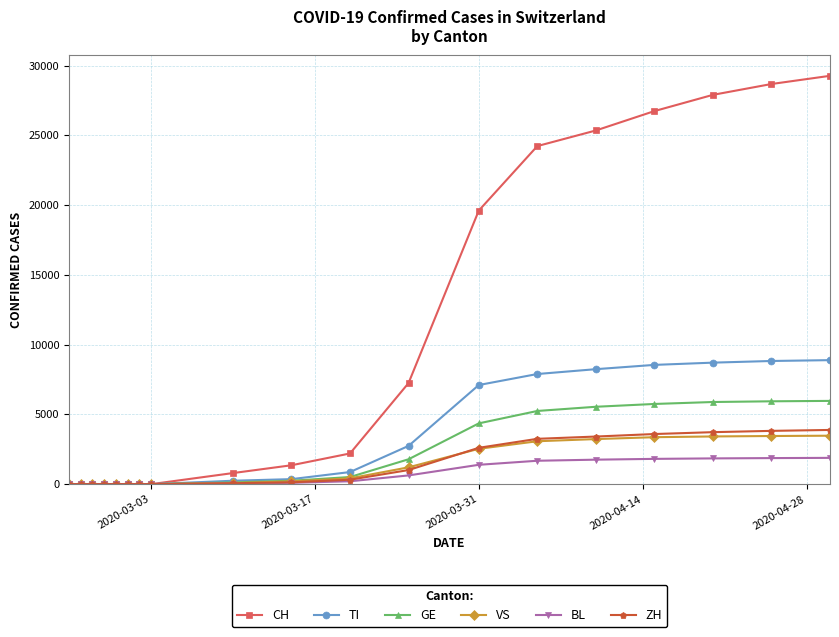

What is the highest value of the TI series?

8888